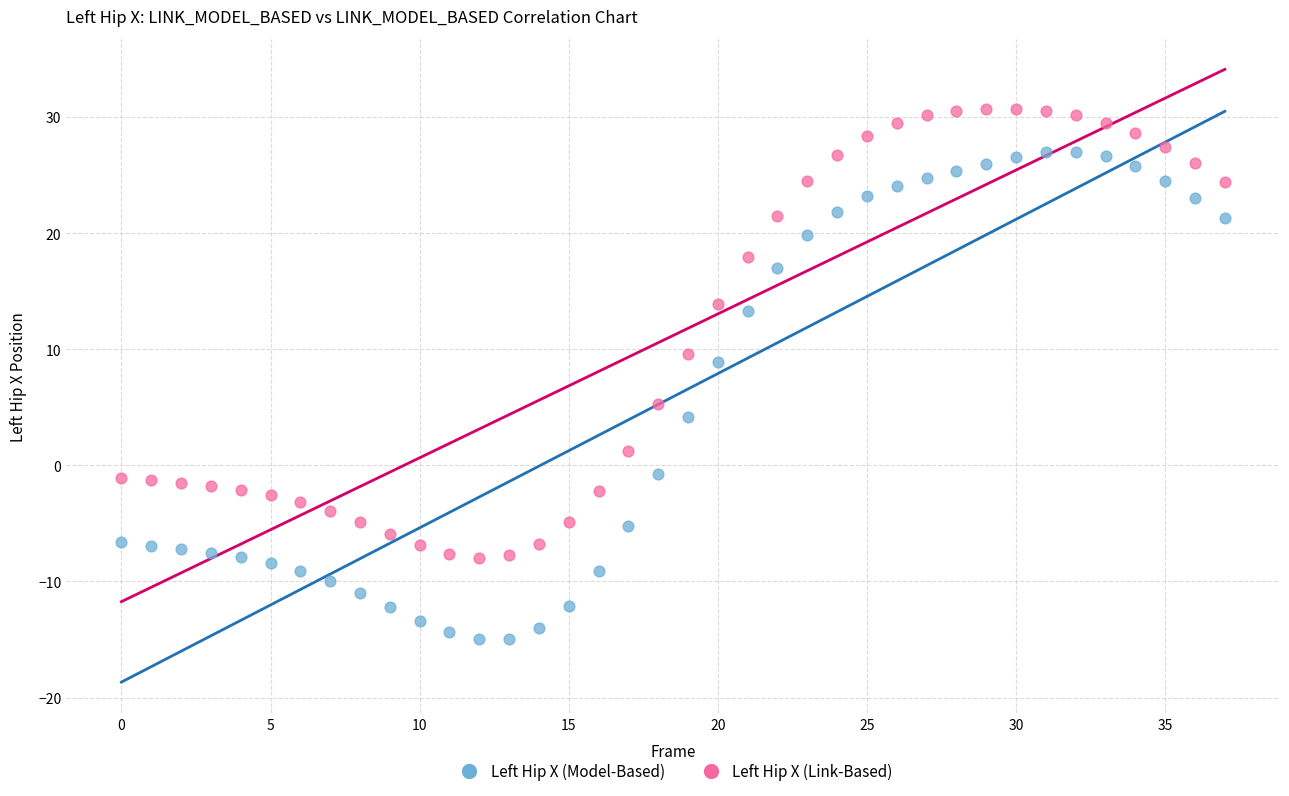

Which series contains the lowest Y value?

Left Hip X (Model-Based)